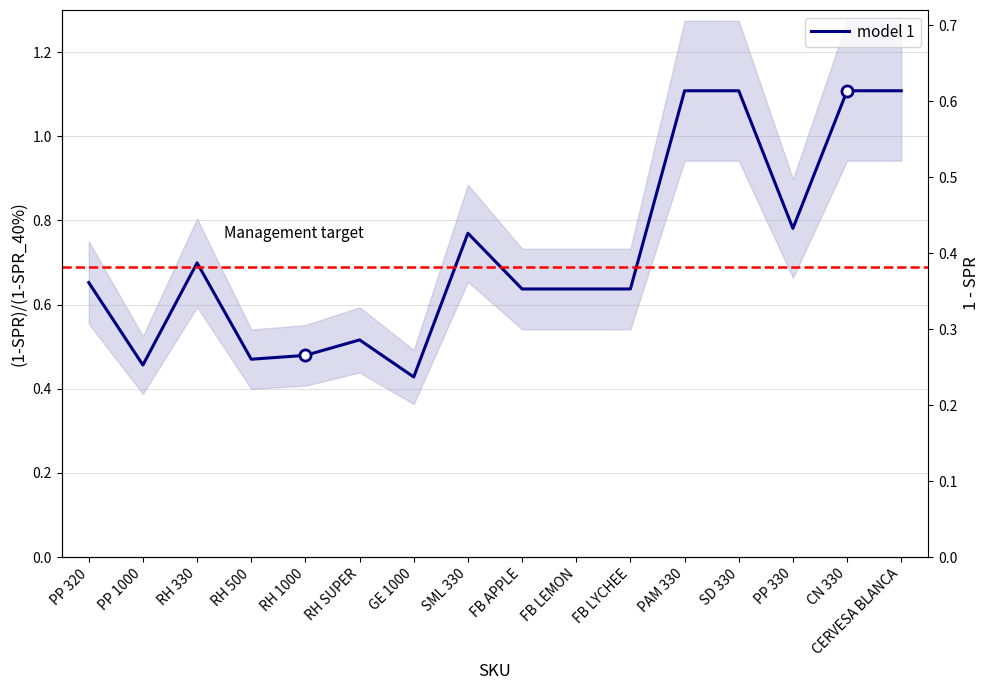

At which category does the data reach its first local peak?

RH 330